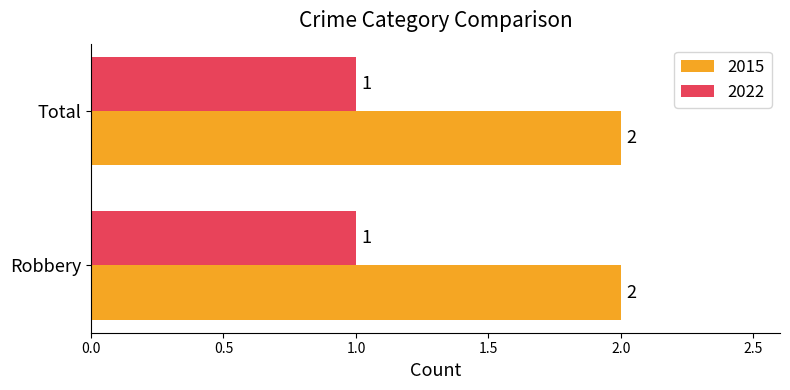

What is the difference between the highest and lowest values at Robbery?

1